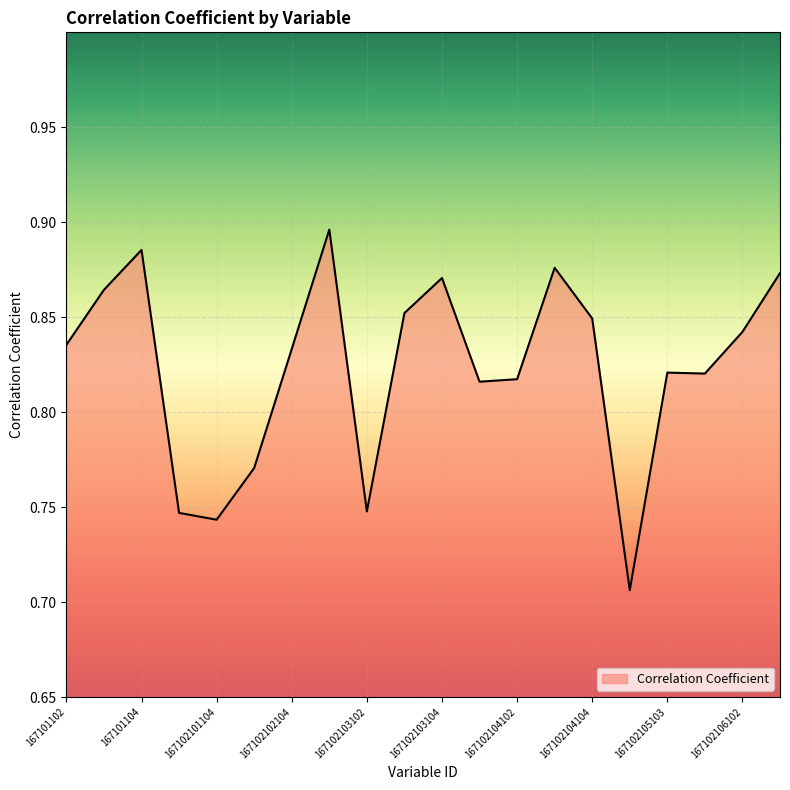

Count the values in the range 0 to 1.

20